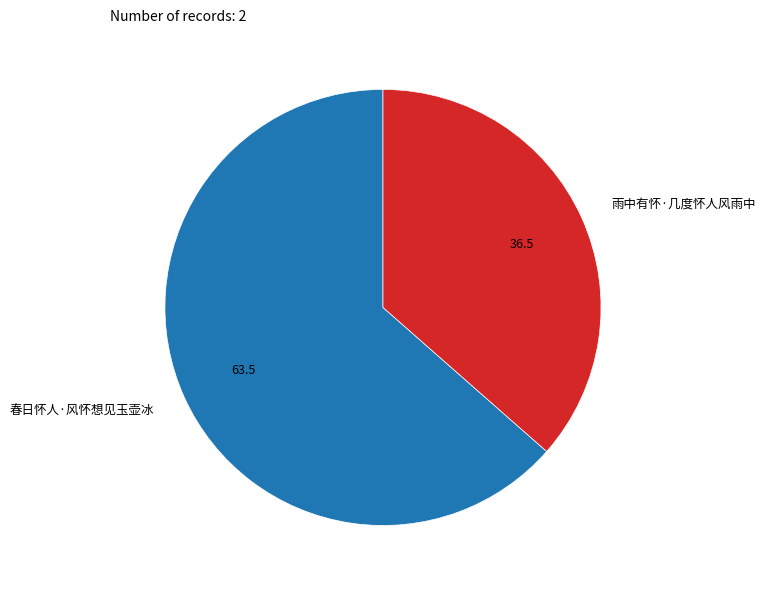

Does 雨中有怀·几度怀人风雨中 represent more than half of the total?

No